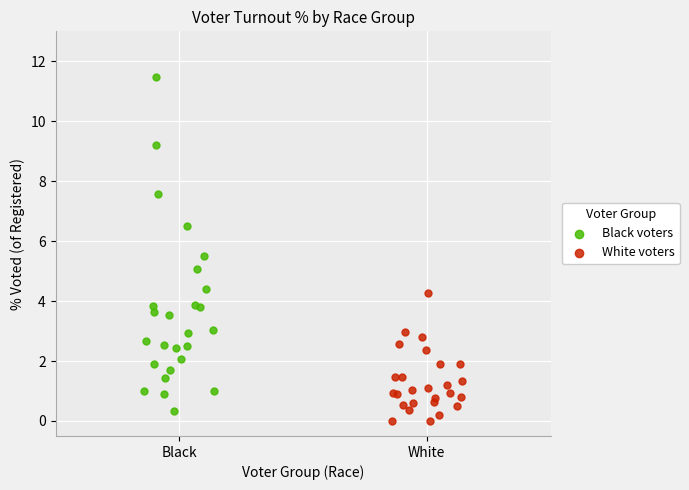

Which series contains the highest Y value?

Black voters